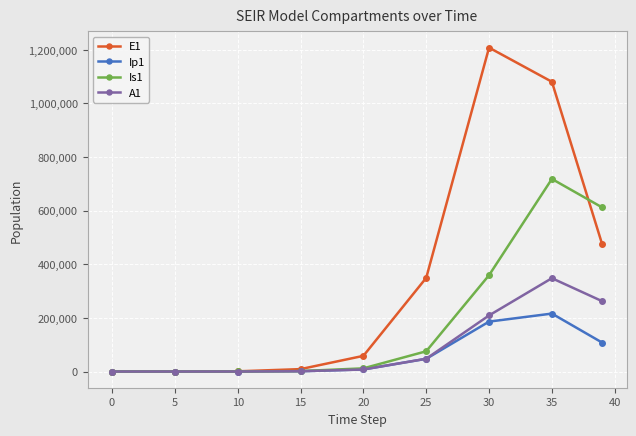

Which series has the largest total across all categories?

E1